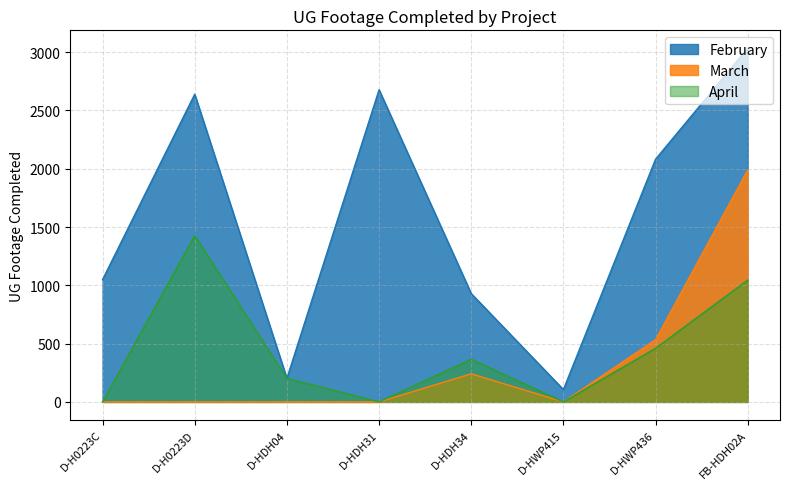

Where is February nearest to the value 1570?

D-HWP436